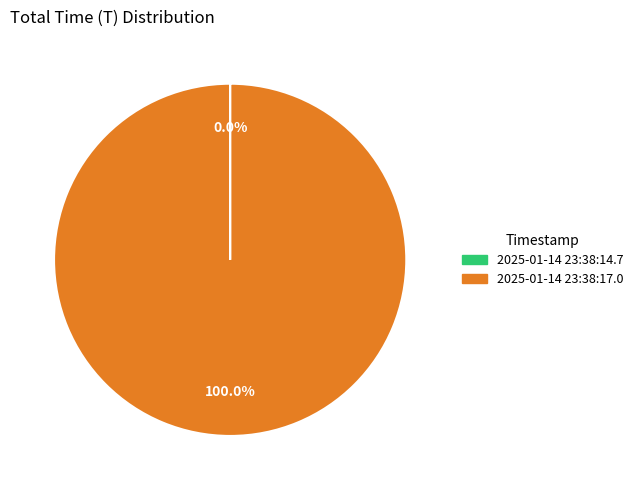

To the nearest percent, what portion does 2025-01-14 23:38:17.0 represent?

100%